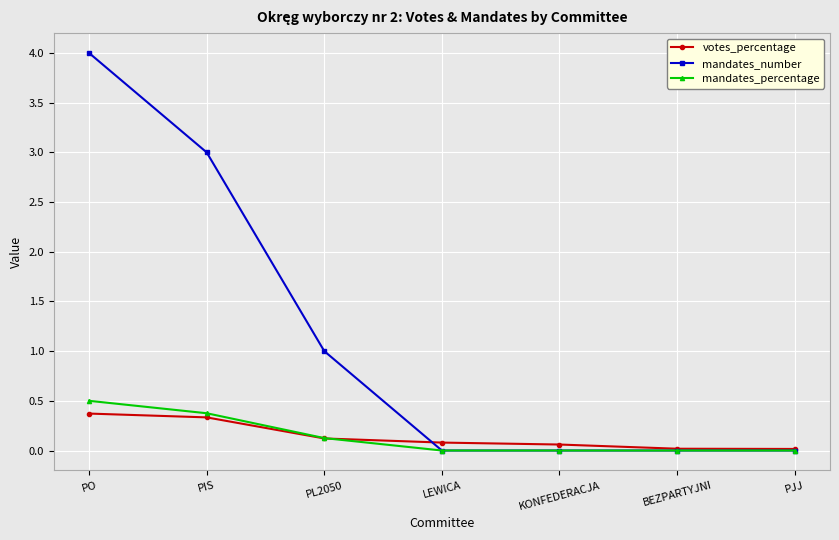

What is the highest value of the votes_percentage series?

0.4